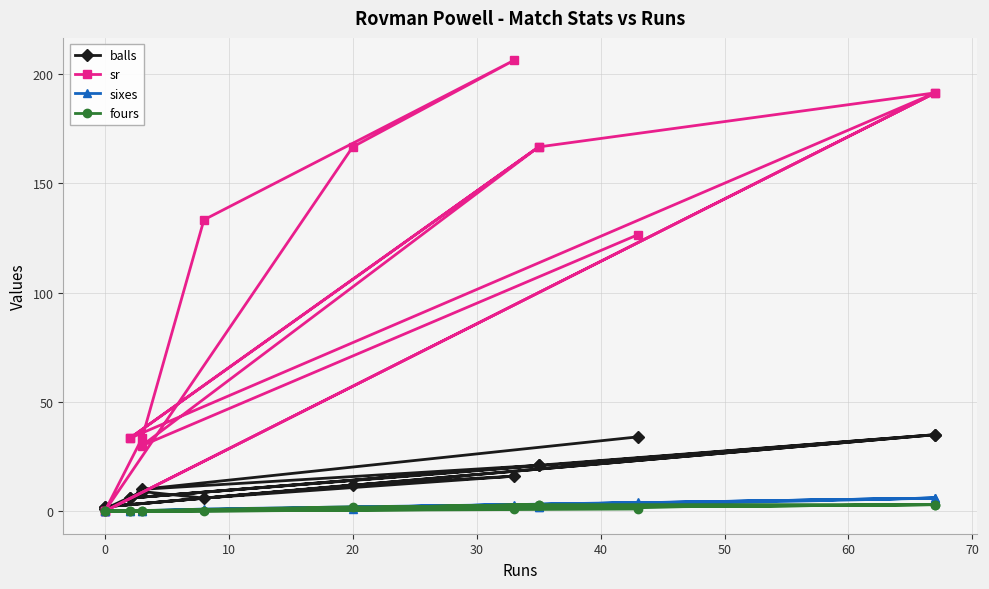

What is the highest value of the fours series?

3.0